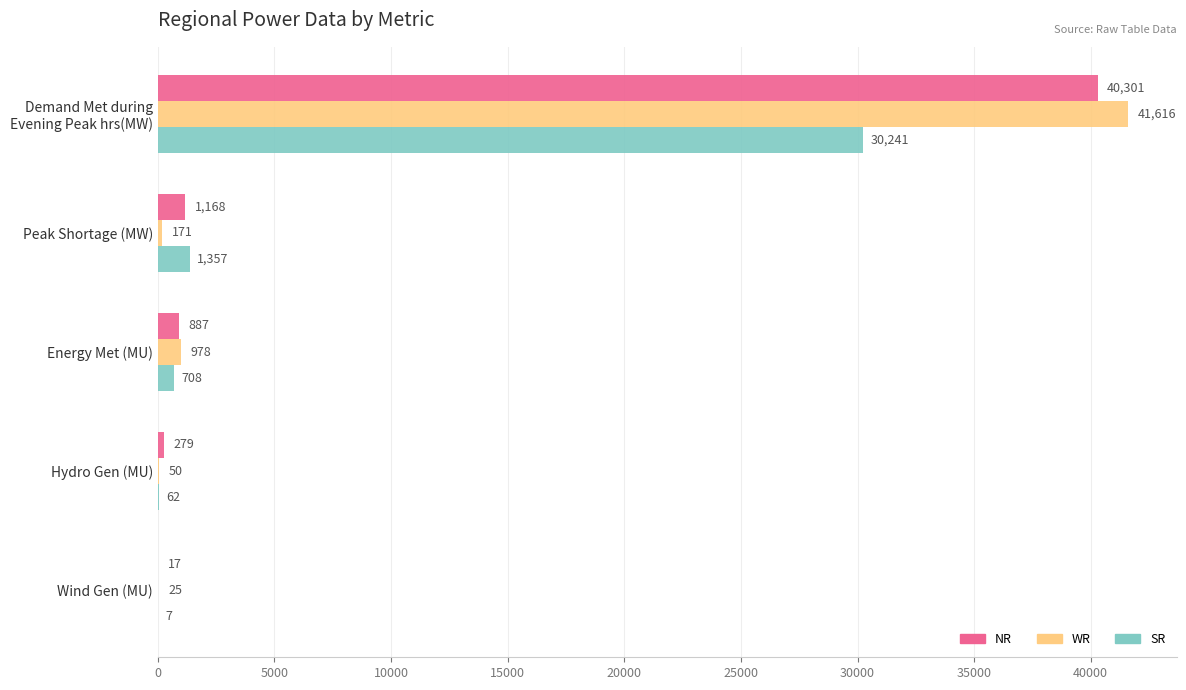

What is the sum of all WR values?

42840